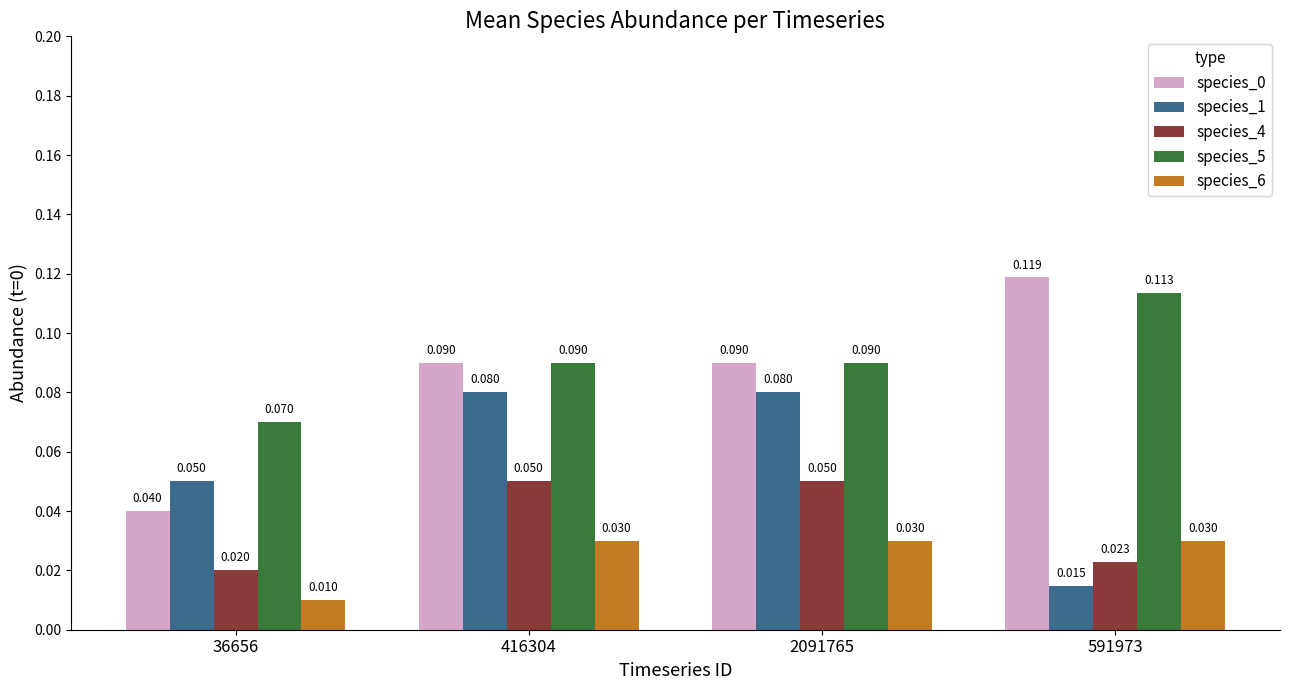

Is the value of species_6 at 416304 greater than the value of species_5 at 591973?

No